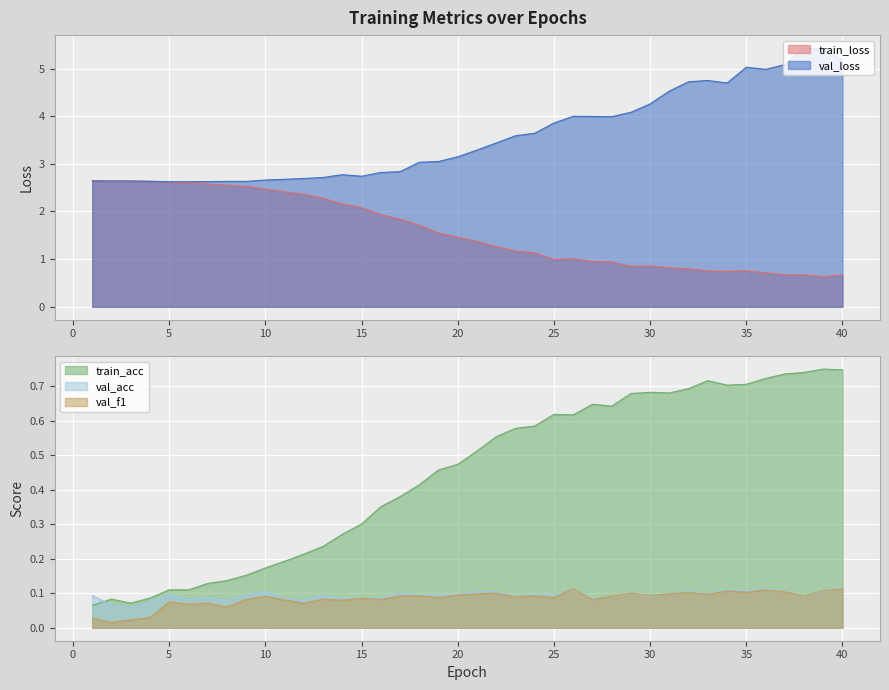

True or false: train_acc and val_loss intersect in this chart.

False